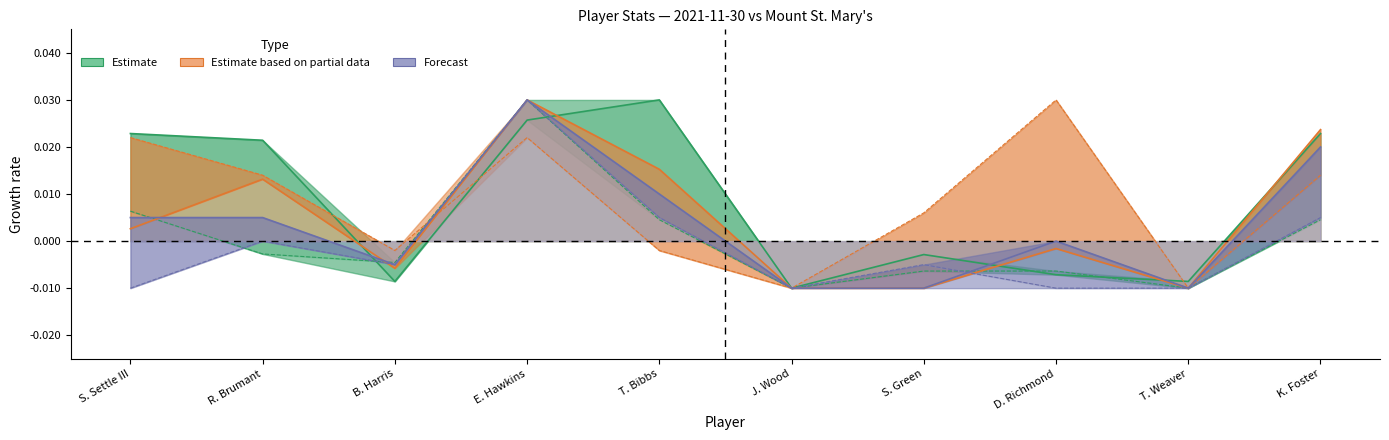

Which label corresponds to the largest value in the chart?

T. Bibbs